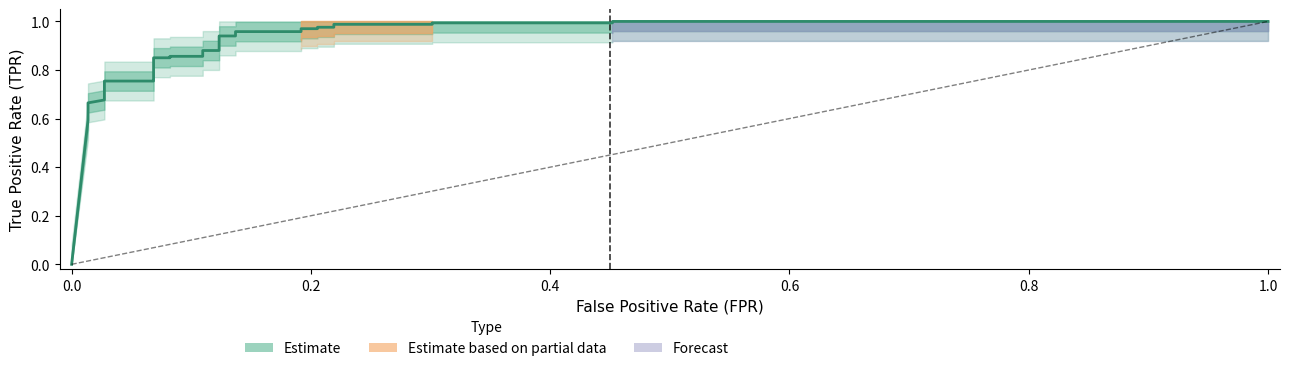

The value at 0.8 is 1.1. True or false?

False